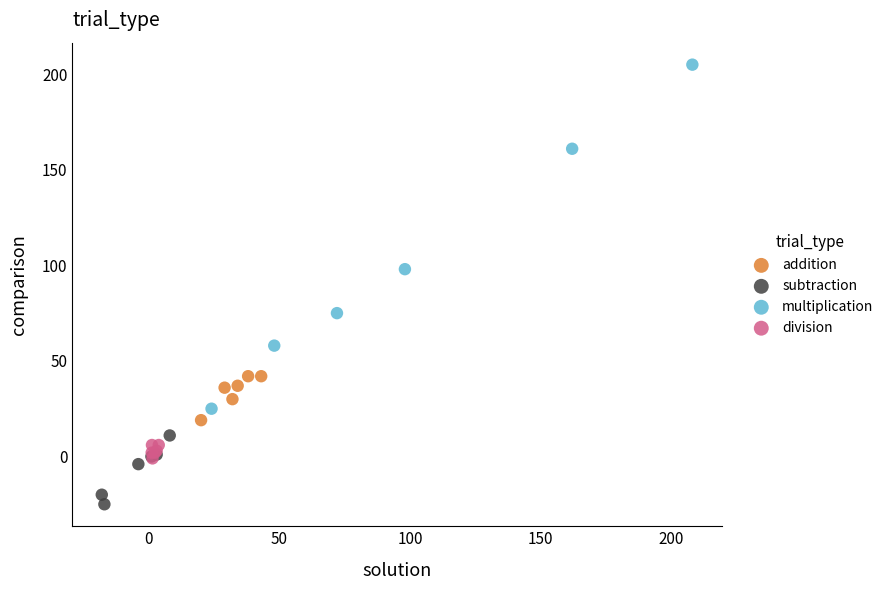

Which series has the widest spread of Y values?

multiplication